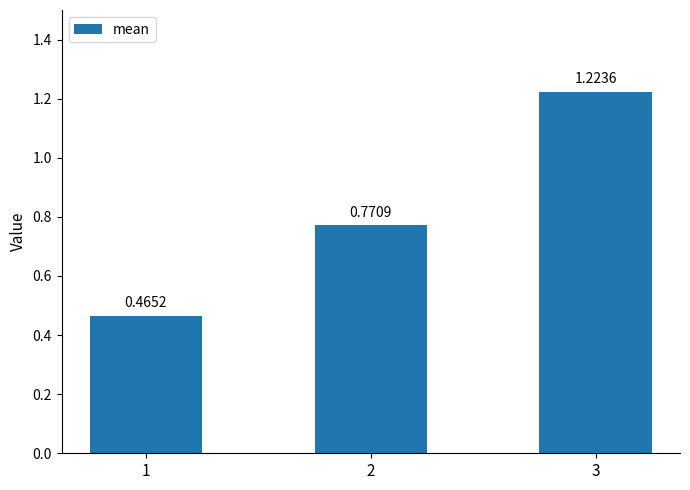

What is the change in value from 1 to 3?

+0.8